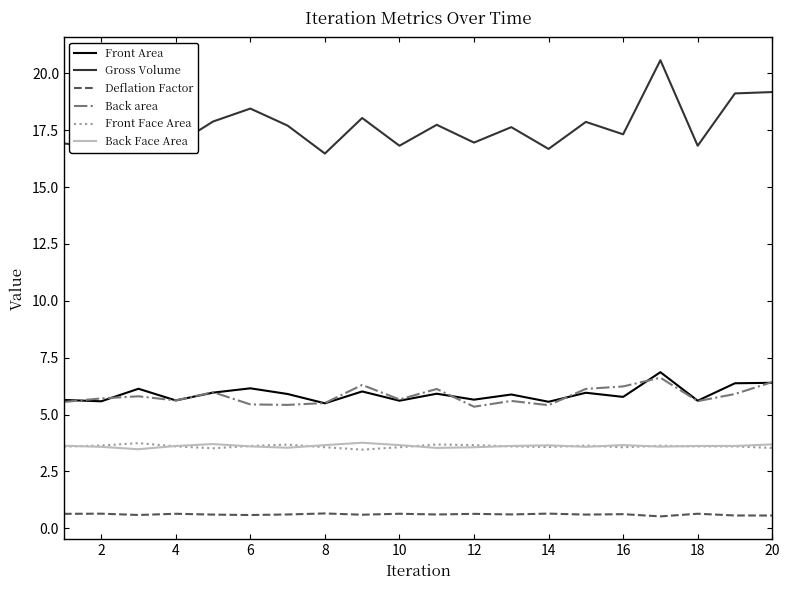

True or false: Back Face Area and Gross Volume cross at least once.

False